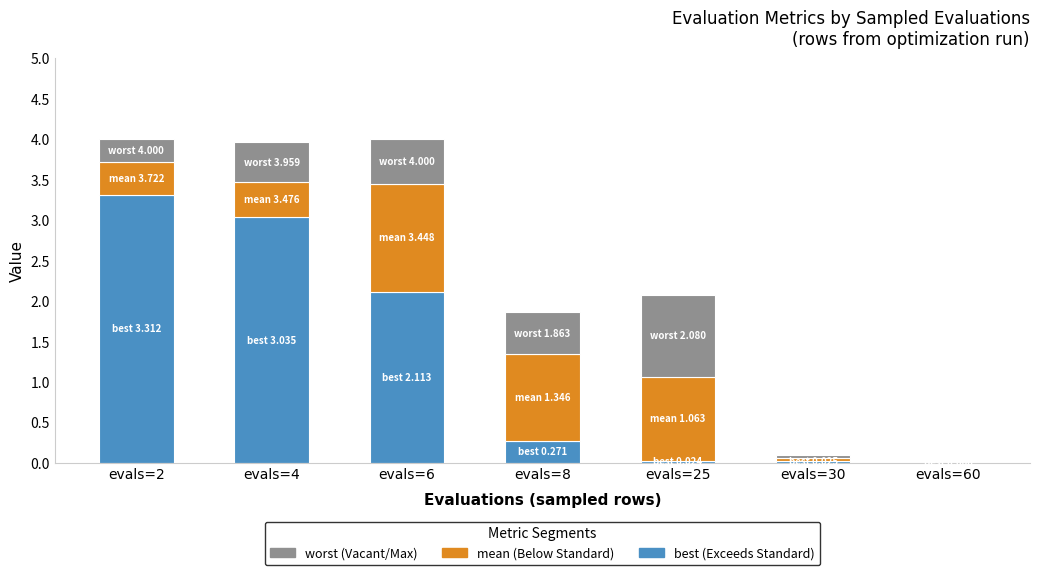

What is the total value across all series at evals=6?

4.0